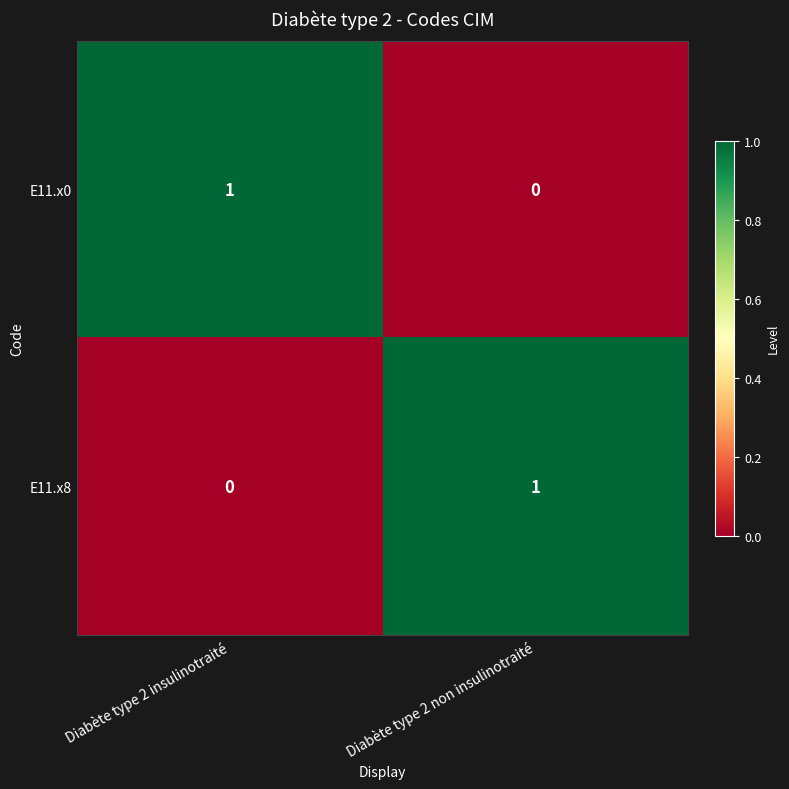

Rank the categories by E11.x8 value from lowest to highest.

Diabète type 2 insulinotraité, Diabète type 2 non insulinotraité